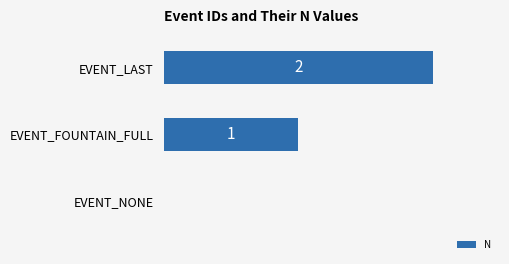

At which category does the chart reach its peak across all series?

EVENT_LAST